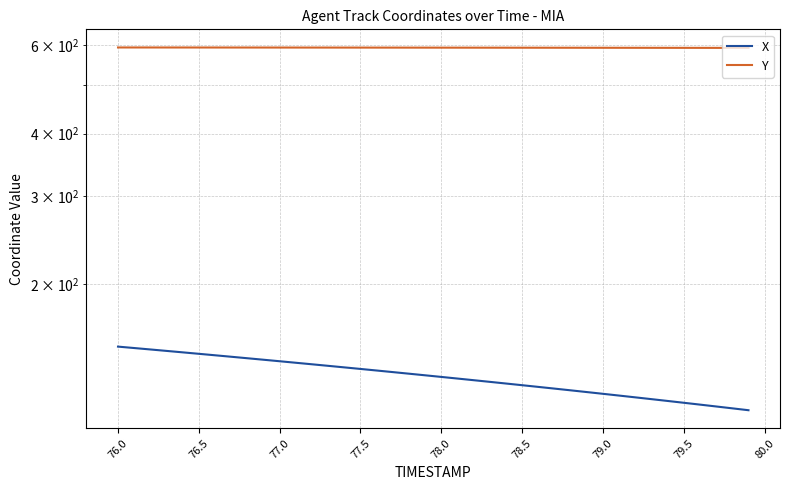

How many lines are shown in the chart?

2